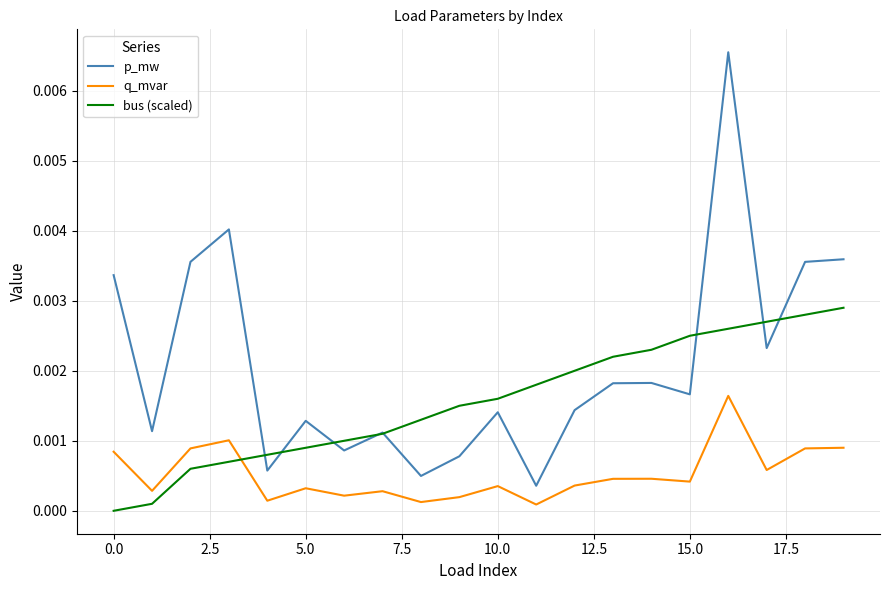

Which series has the widest spread of values?

p_mw